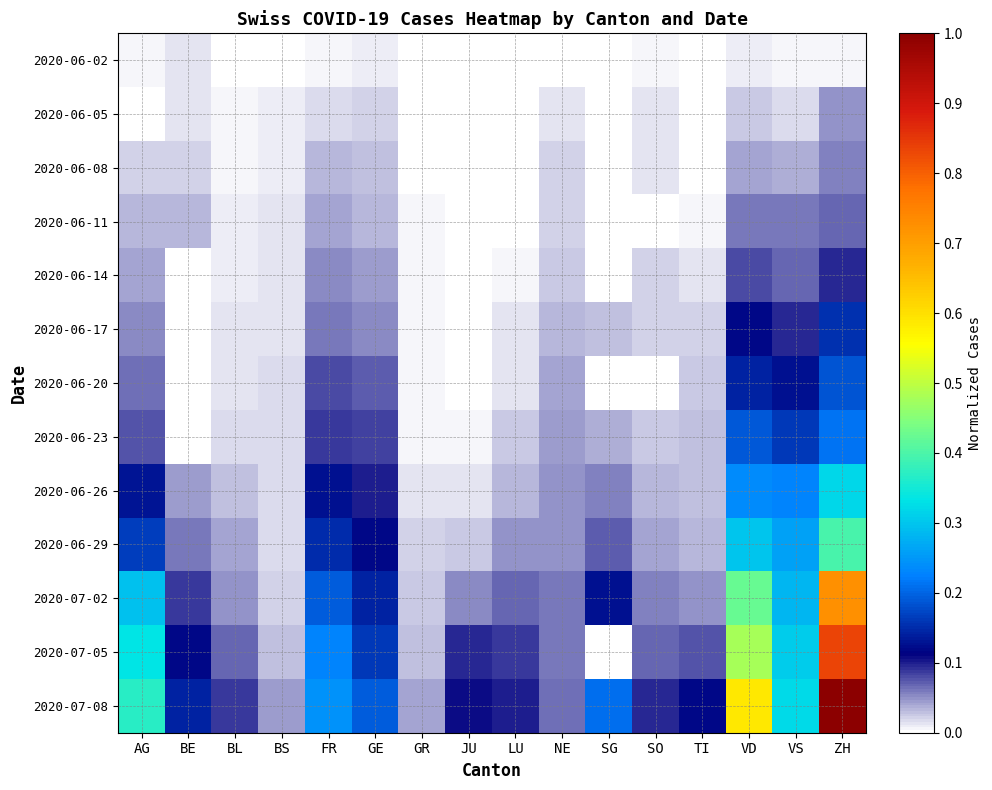

What is the difference between the highest and lowest values at AG?

0.4